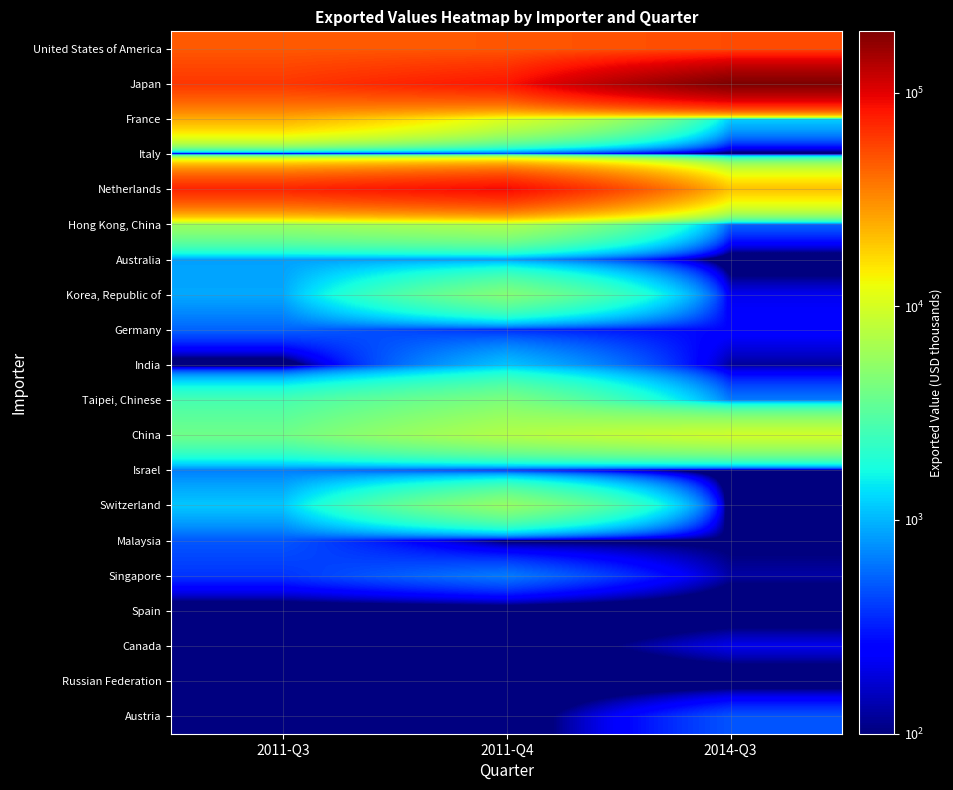

At which category is the sum across all series the highest?

2014-Q3